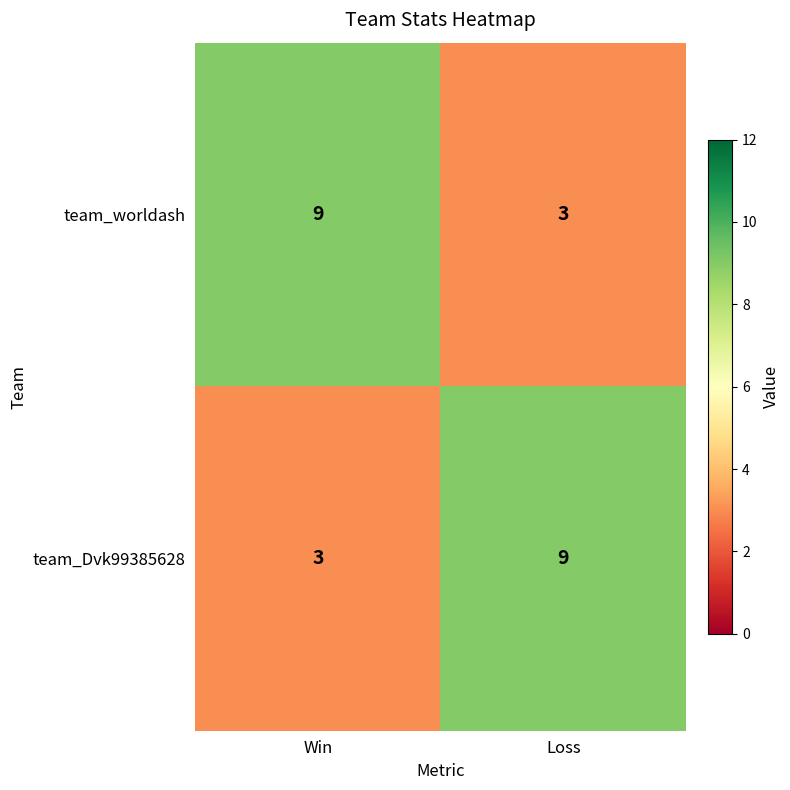

At how many categories does at least one series exceed 6?

2